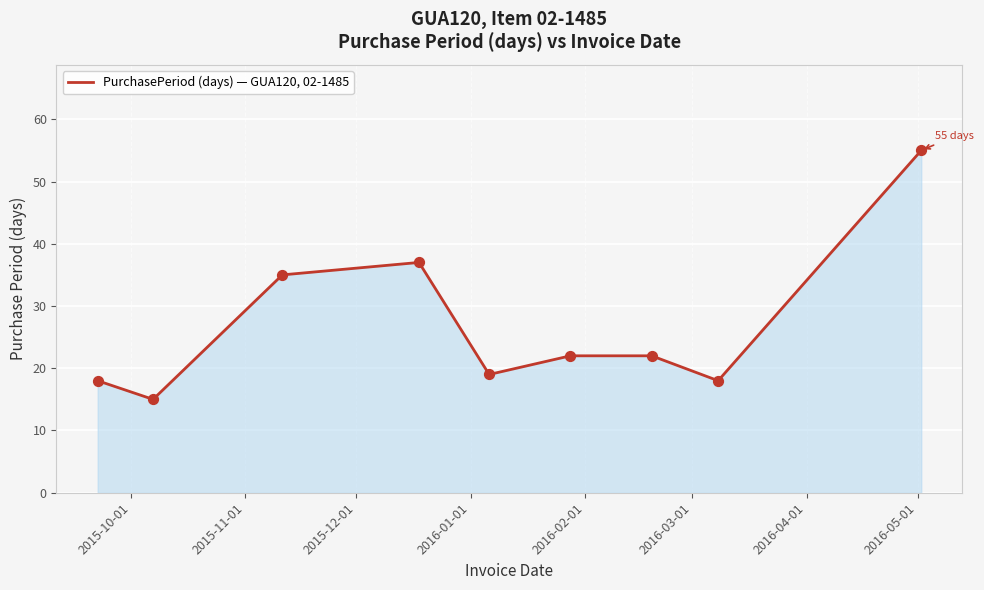

What is the maximum value shown in the chart?

55